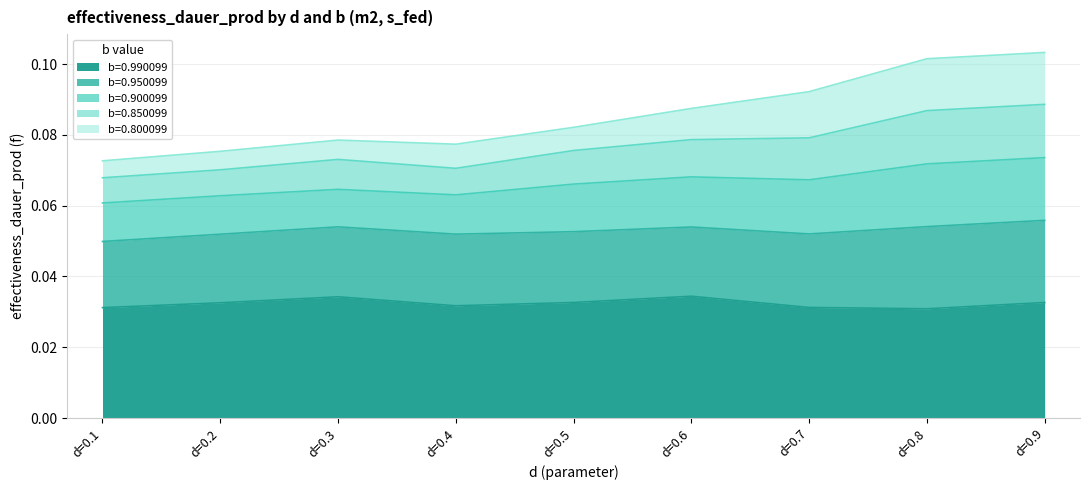

True or false: b=0.850099 and b=0.900099 intersect in this chart.

False